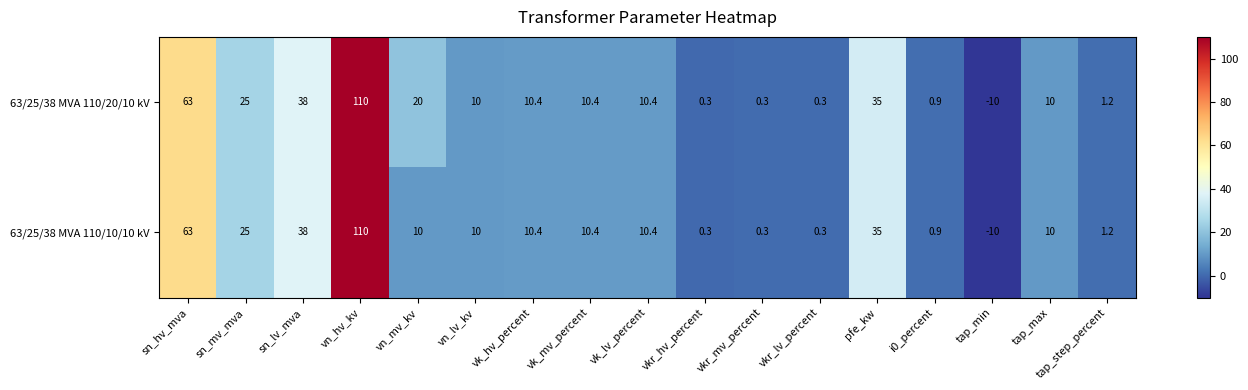

List the series in order of their overall mean, lowest first.

63/25/38 MVA 110/10/10 kV, 63/25/38 MVA 110/20/10 kV